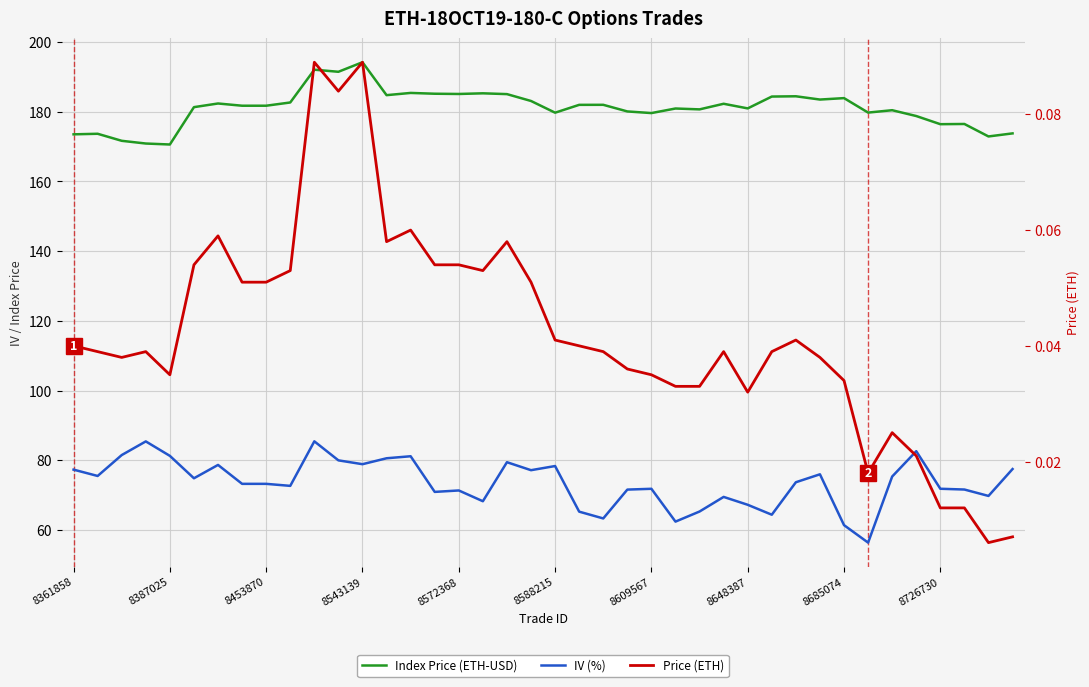

List the series in order of their peak value, lowest first.

Price (ETH), IV (%), Index Price (ETH-USD)